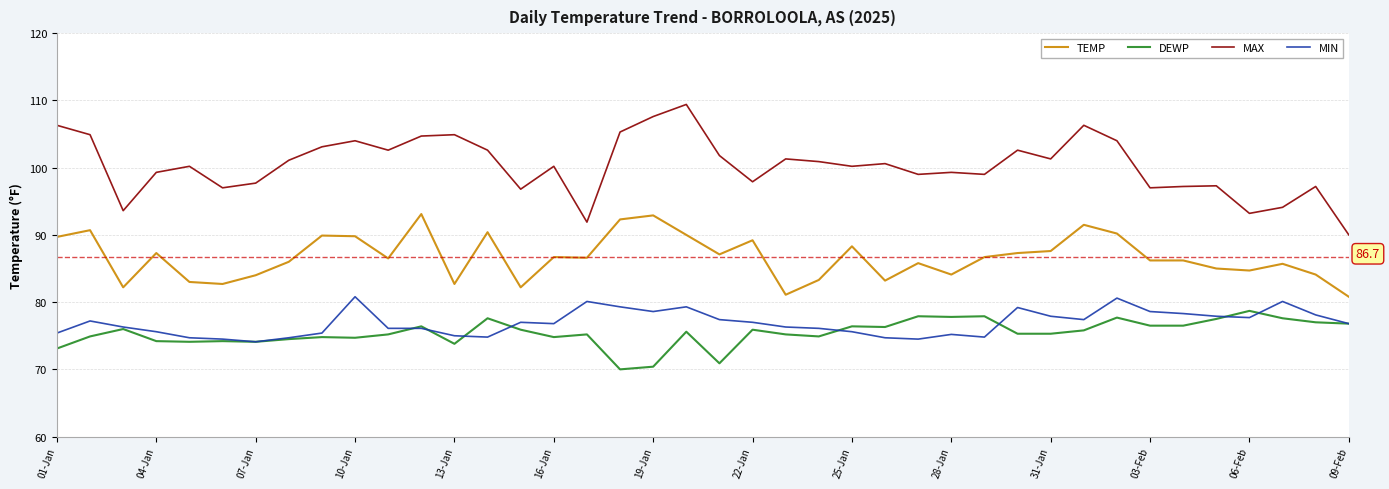

True or false: MAX and MIN intersect in this chart.

False